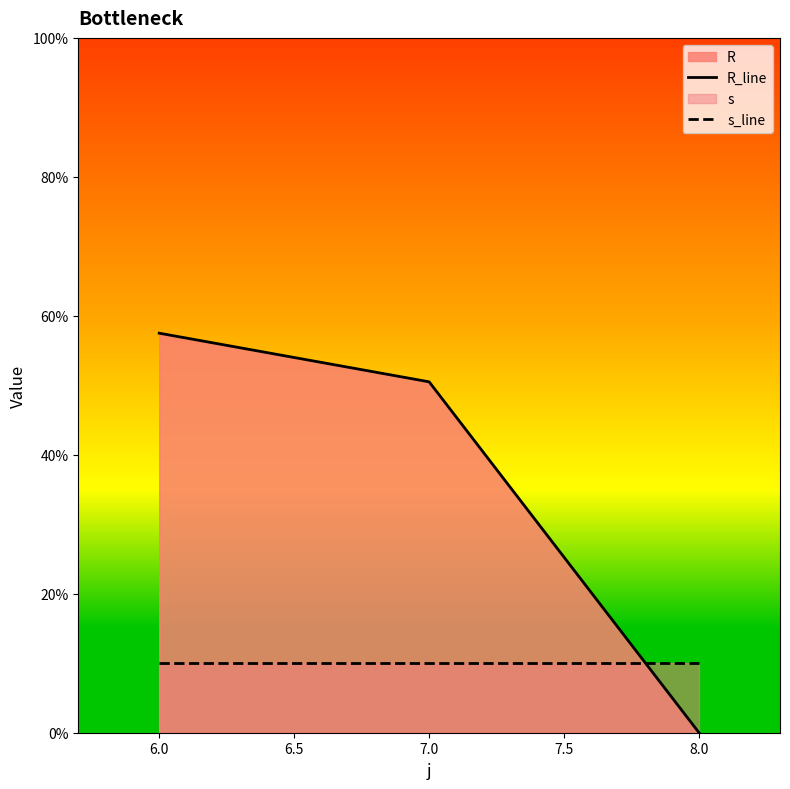

Reading left to right, transcribe all the data shown in this chart.

R_line: 57.5	50.5	0.0
s_line: 10.0	10.0	10.0